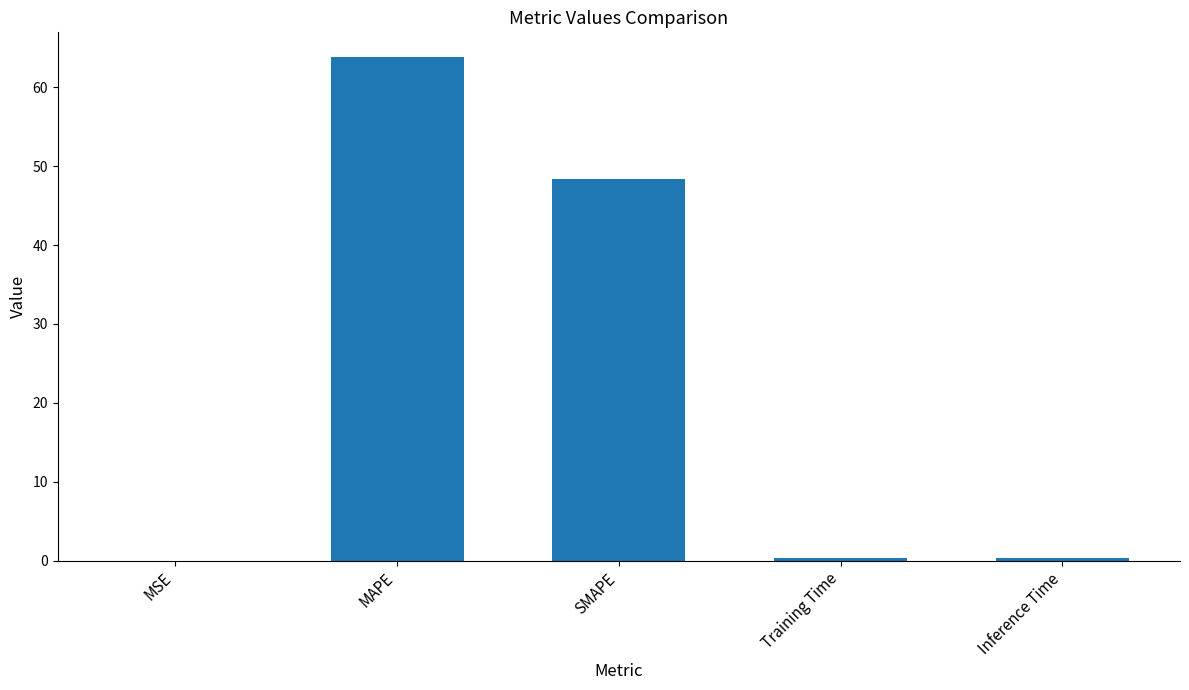

At which label is the value closest to 31?

SMAPE